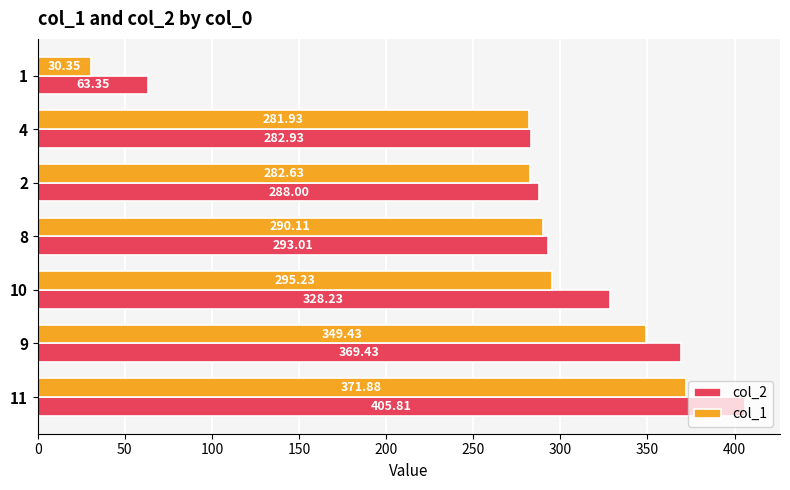

At how many categories does at least one series exceed 266?

6